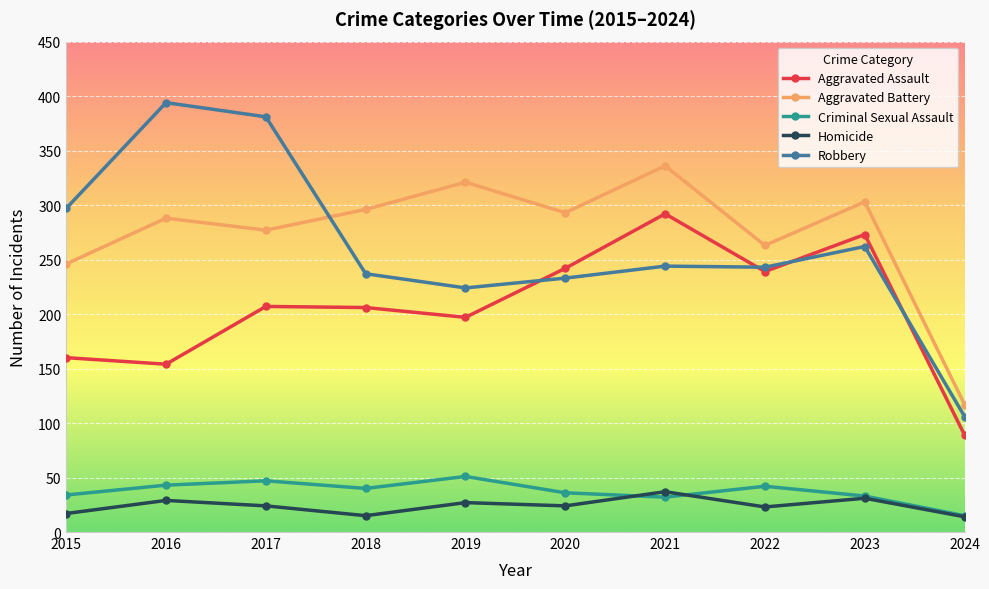

At which label does Robbery first exceed 244?

2015